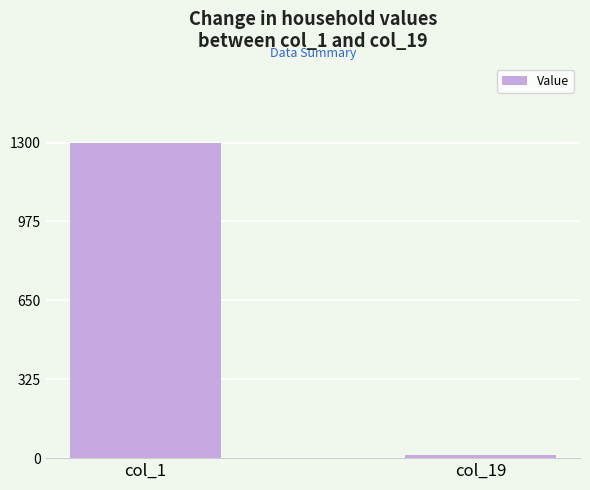

The chart shows a value of 11 at col_19. True or false?

True